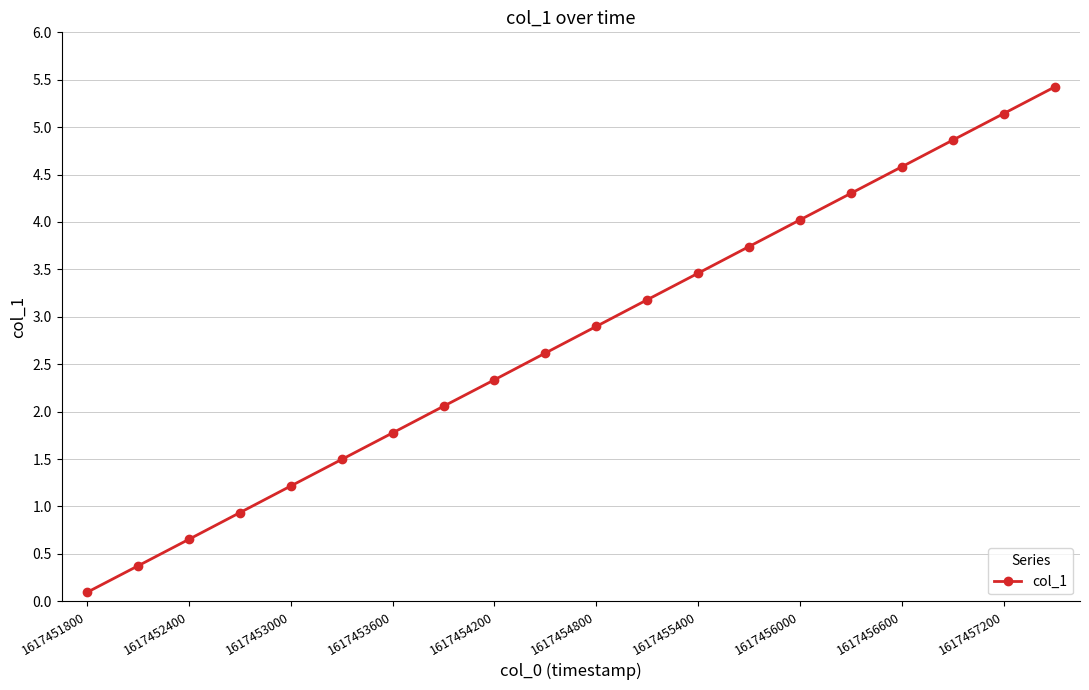

True or false: the data has more than 1 interior local peaks.

False